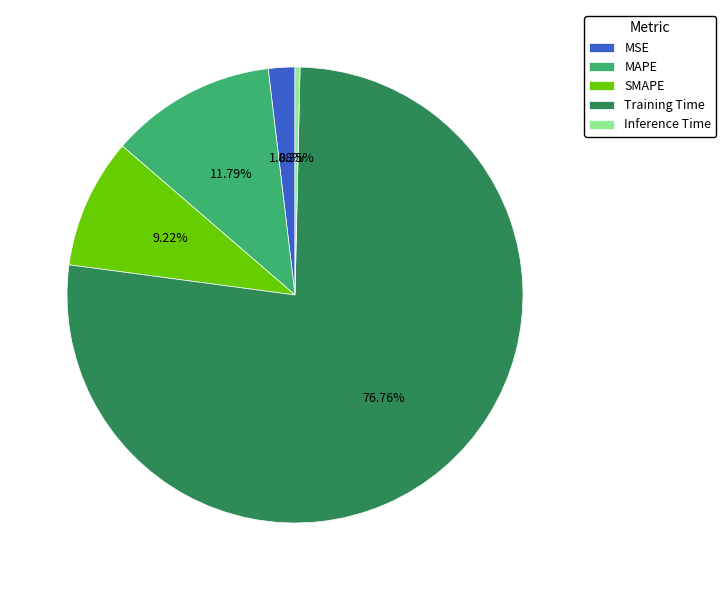

Between Inference Time and SMAPE, which is larger?

SMAPE